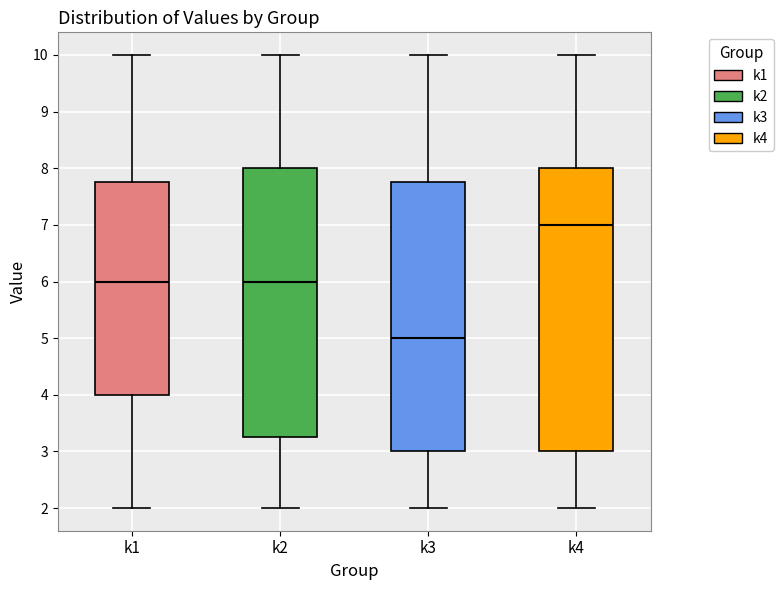

Reading left to right, read every box against the y-axis: the position of its median line, the range the box covers, and the ends of its whiskers. The values are not printed on the chart, so give them approximately, as read against the axis.

k1: median 6.0, box 4.0 to 7.8, whiskers 2.0 to 10.0
k2: median 6.0, box 3.3 to 8.0, whiskers 2.0 to 10.0
k3: median 5.0, box 3.0 to 7.8, whiskers 2.0 to 10.0
k4: median 7.0, box 3.0 to 8.0, whiskers 2.0 to 10.0